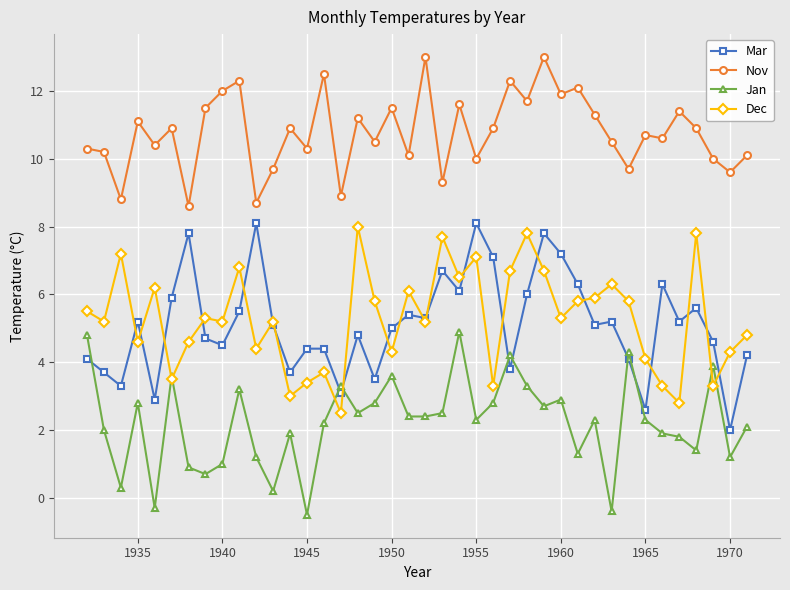

What is the maximum value shown in the chart?

13.0